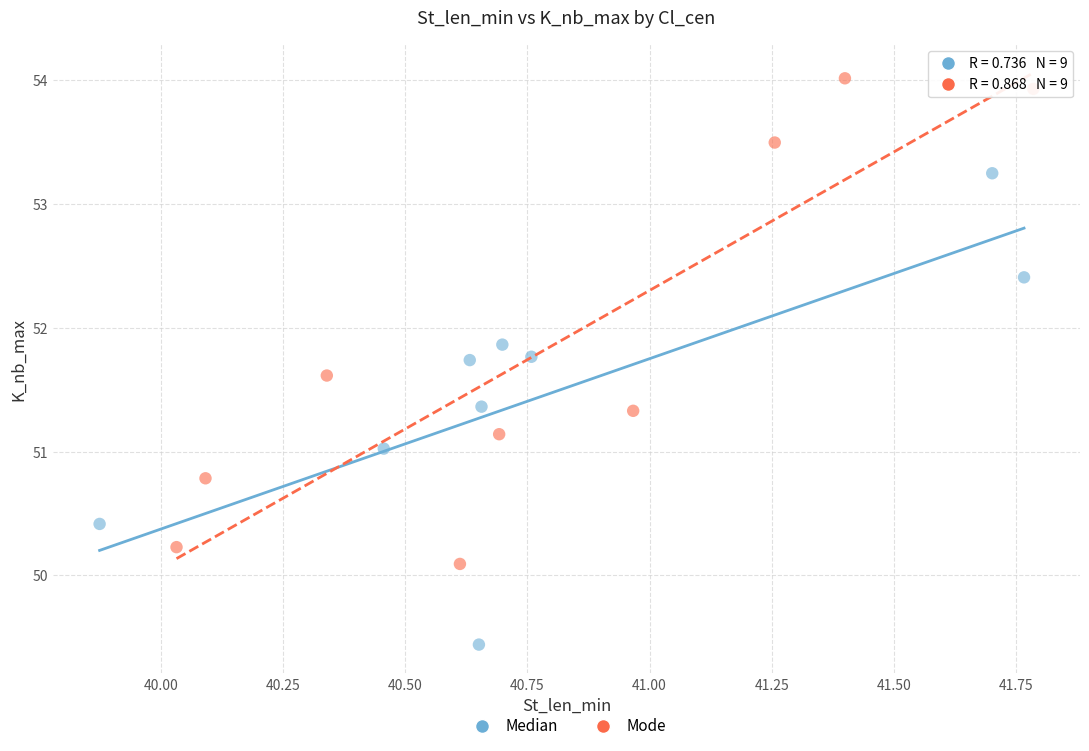

Which series reaches the maximum Y coordinate?

Mode